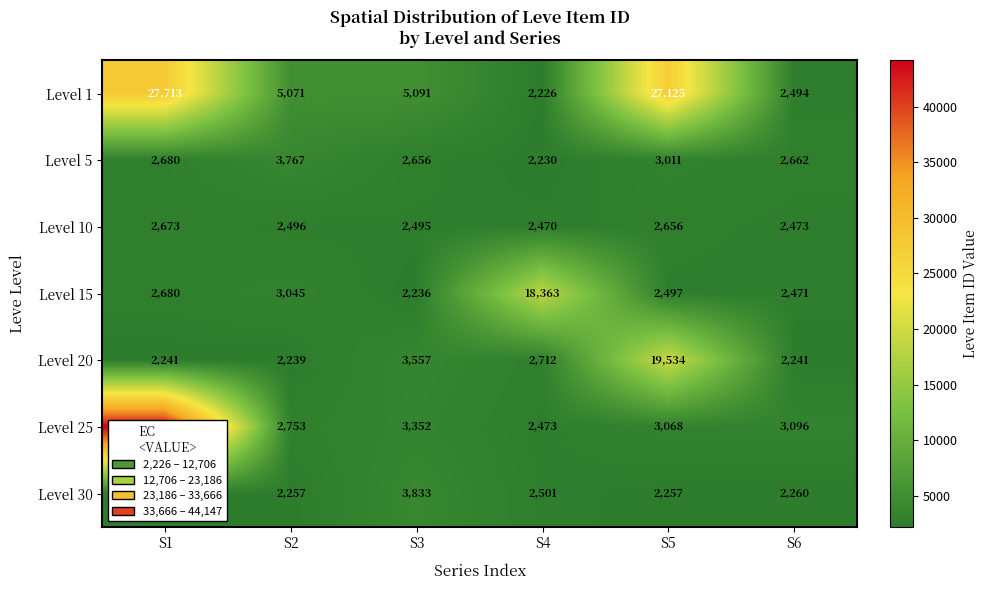

Which series has the widest spread of values?

Level 25